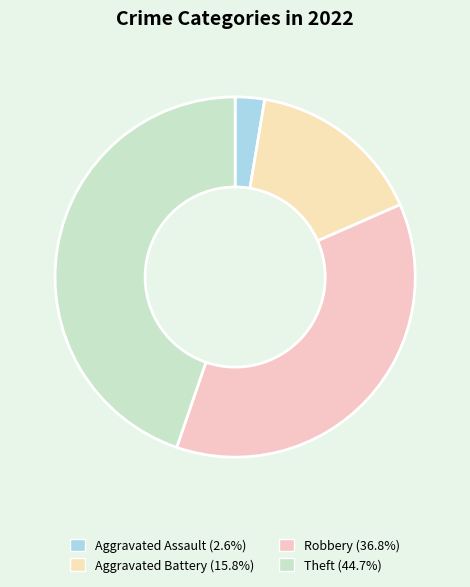

How many slices are in this pie chart?

4